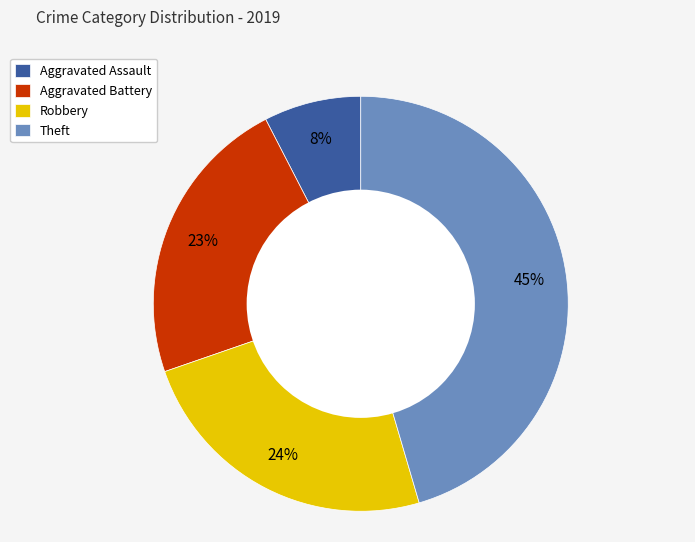

Does any single category account for the majority?

No